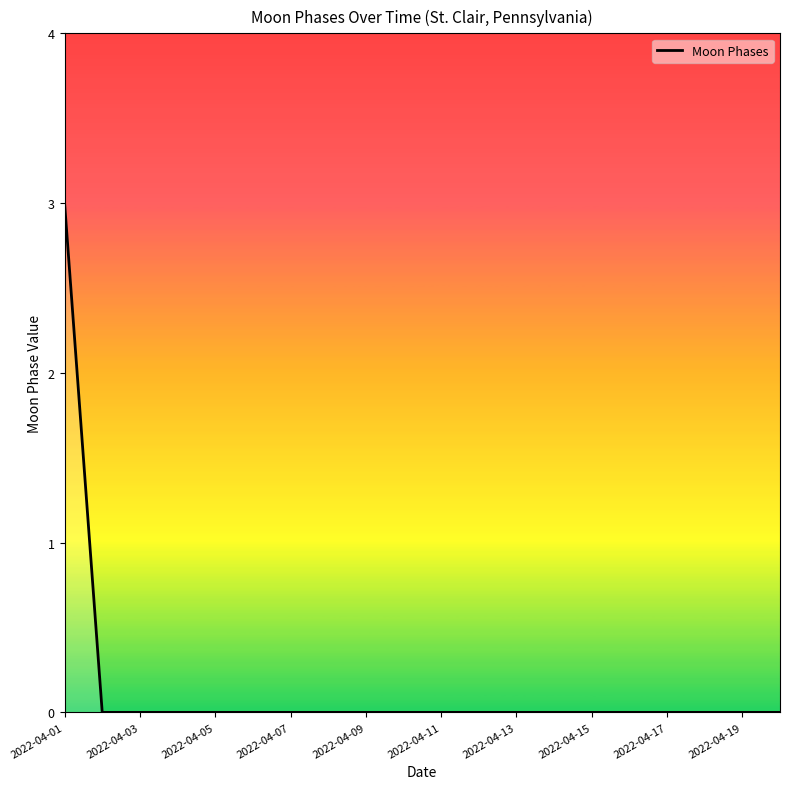

What is the greatest value displayed?

3